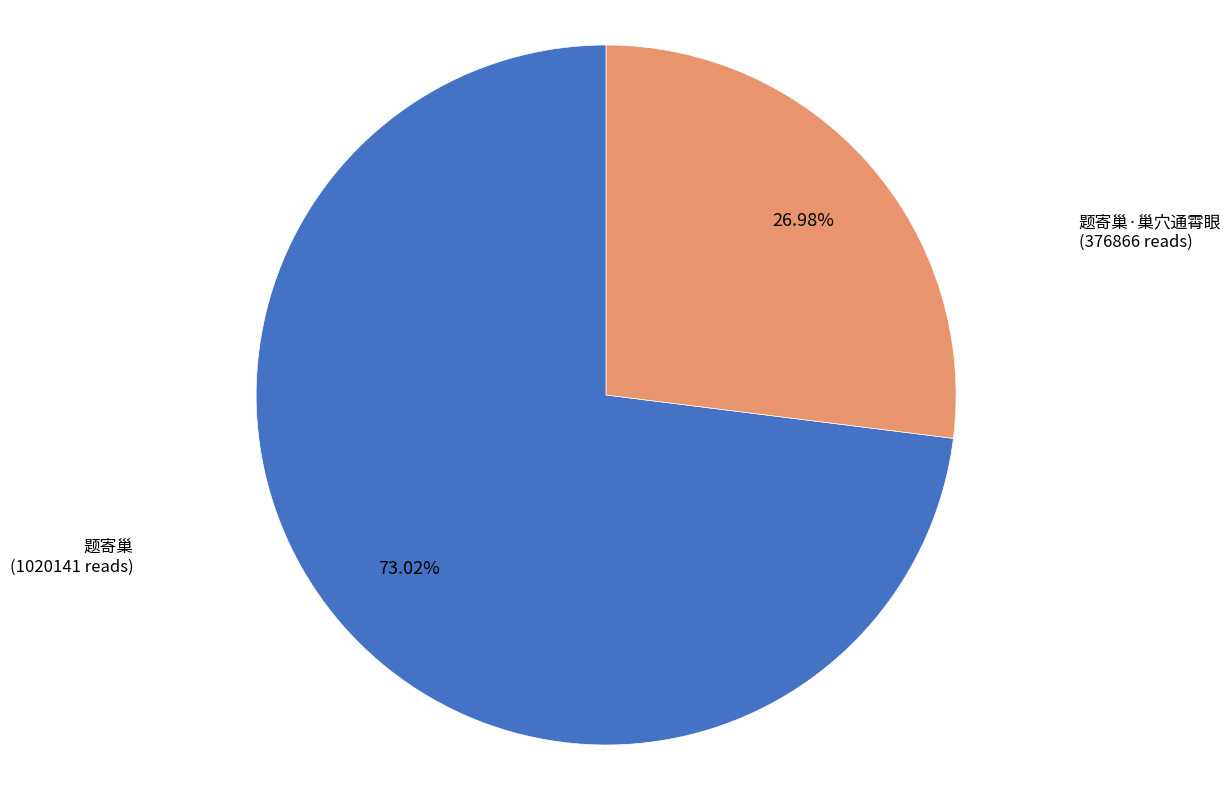

Is it true that 题寄巢 is 79% of the pie?

False